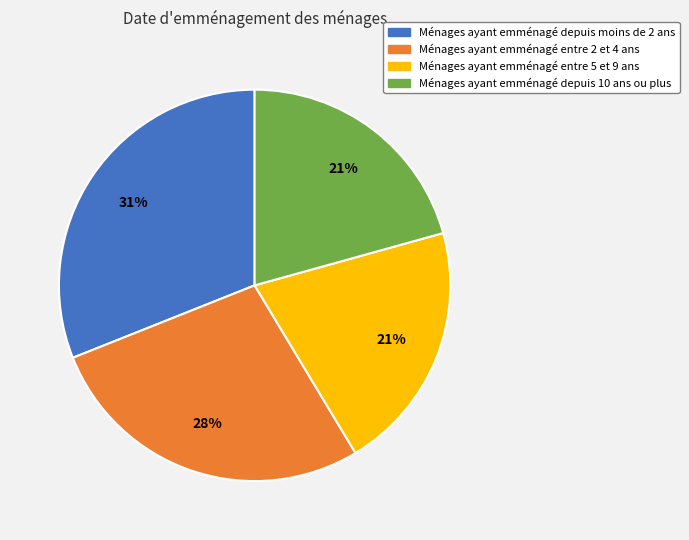

To the nearest percent, what is the average slice percentage?

25%